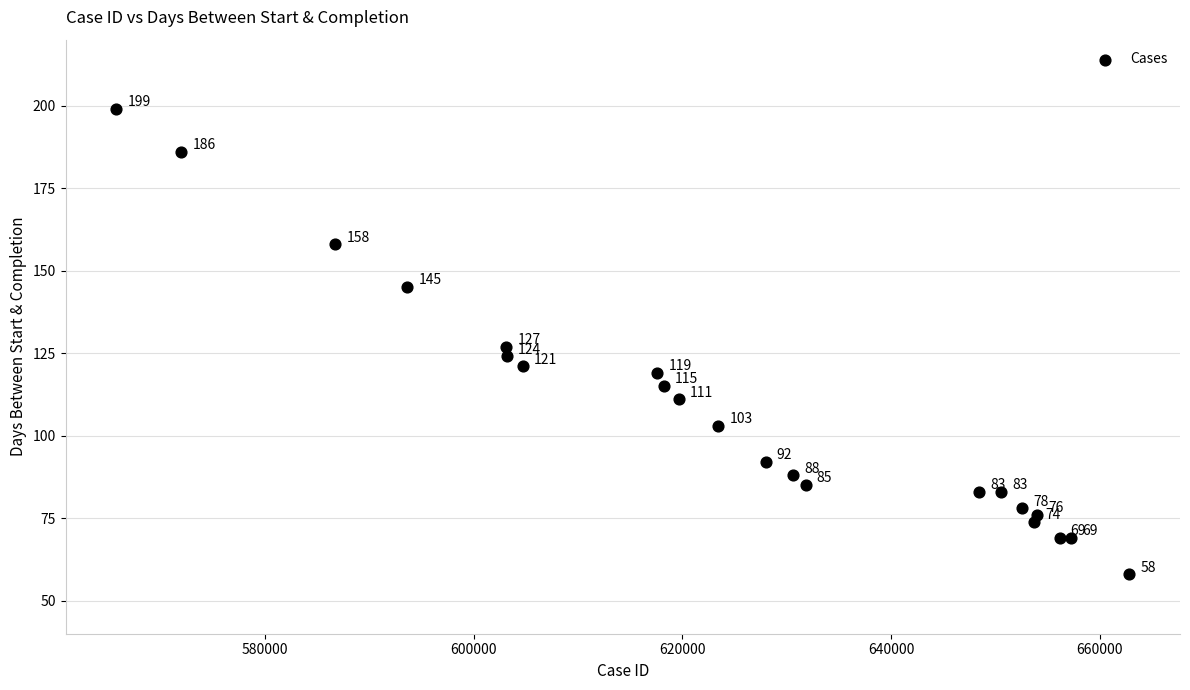

What Y value in the scatter plot is closest to 128?

127